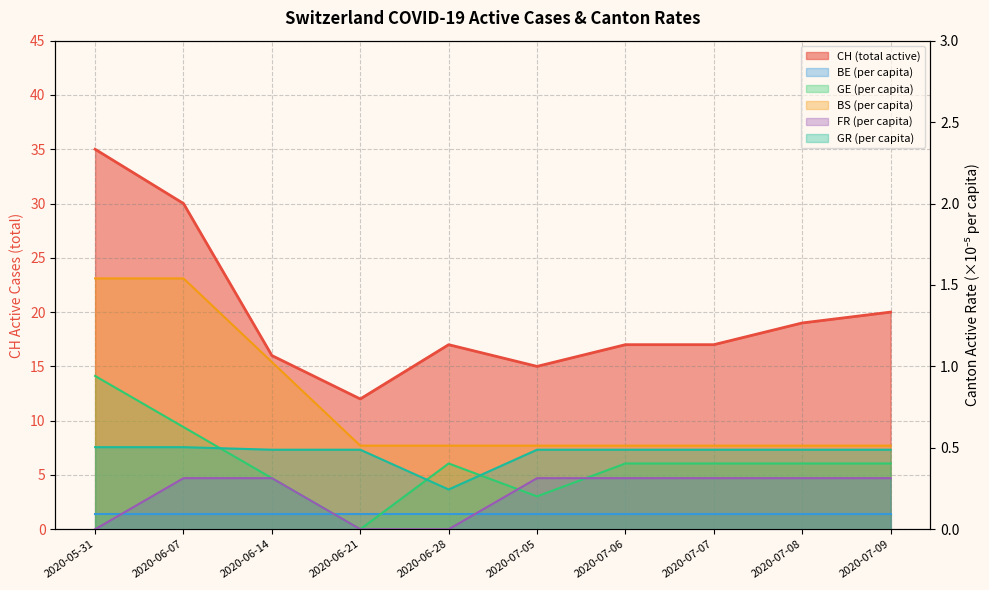

At how many categories does at least one series exceed 34?

1